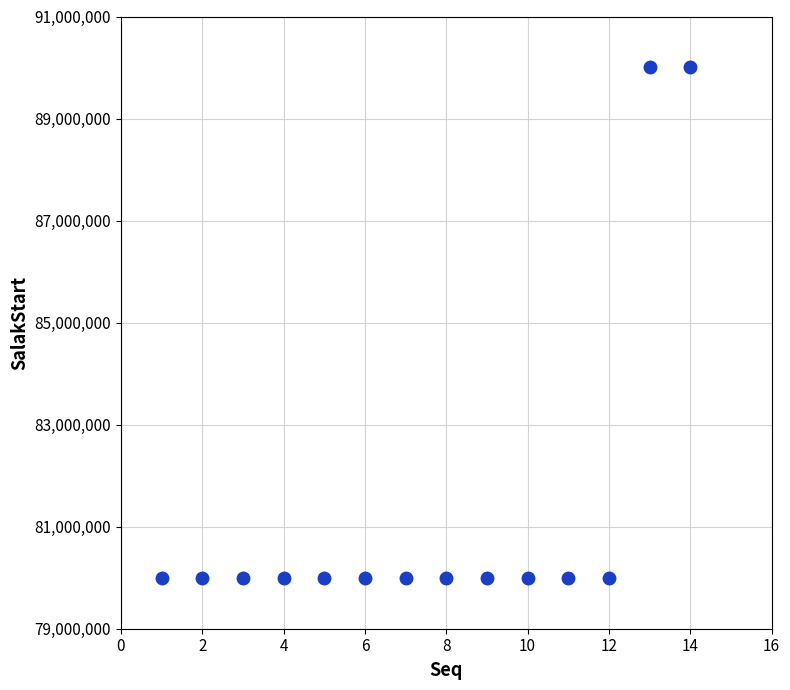

What is the range of Y values (max minus min)?

10005000